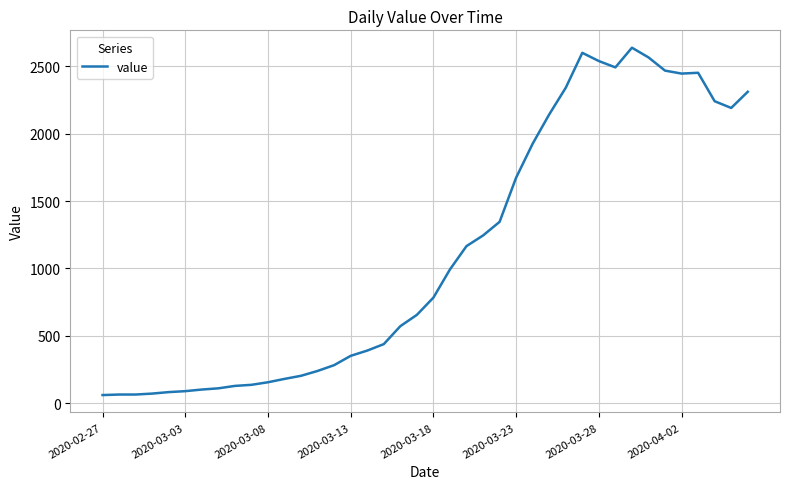

What is the greatest value displayed?

2638